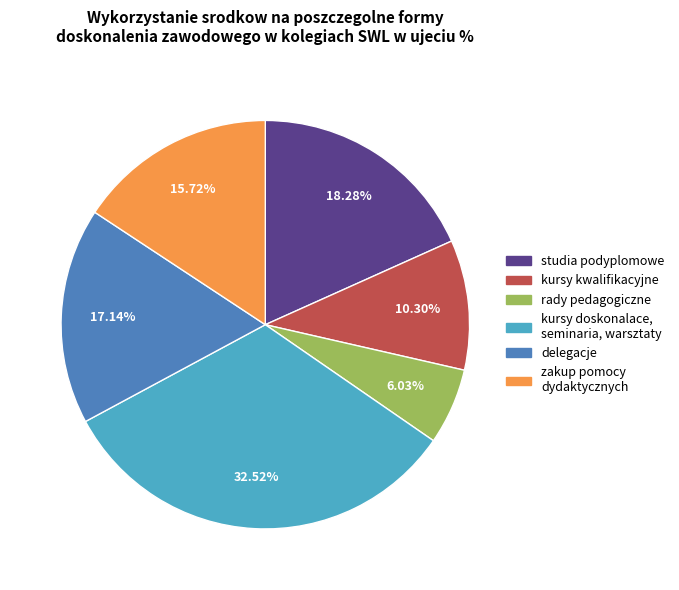

Which slice is the largest?

kursy doskonalace, seminaria, warsztaty